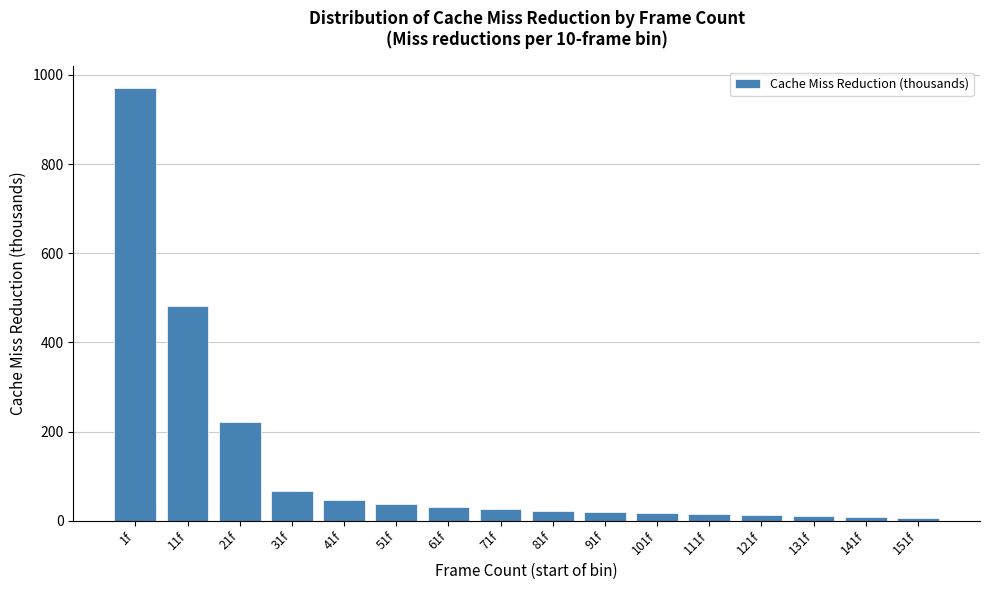

The value at 11f is 480.7. True or false?

True